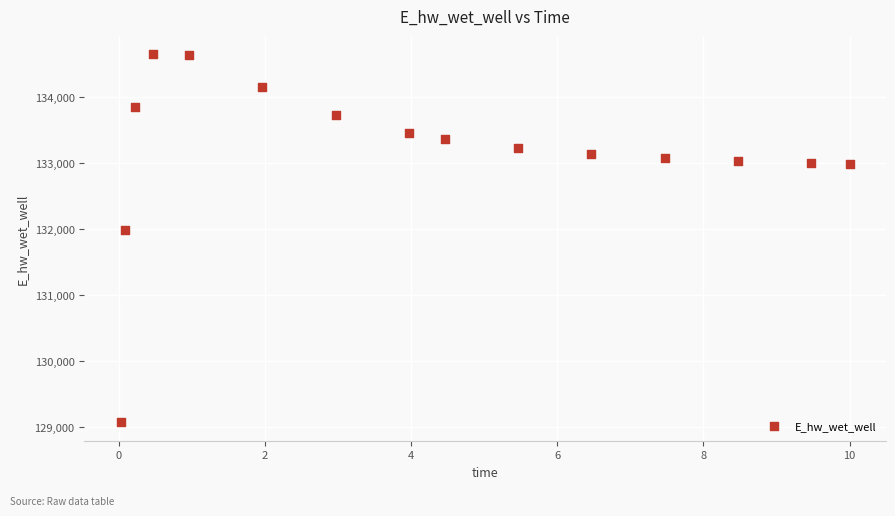

What Y value in the scatter plot is closest to 131860?

131981.4